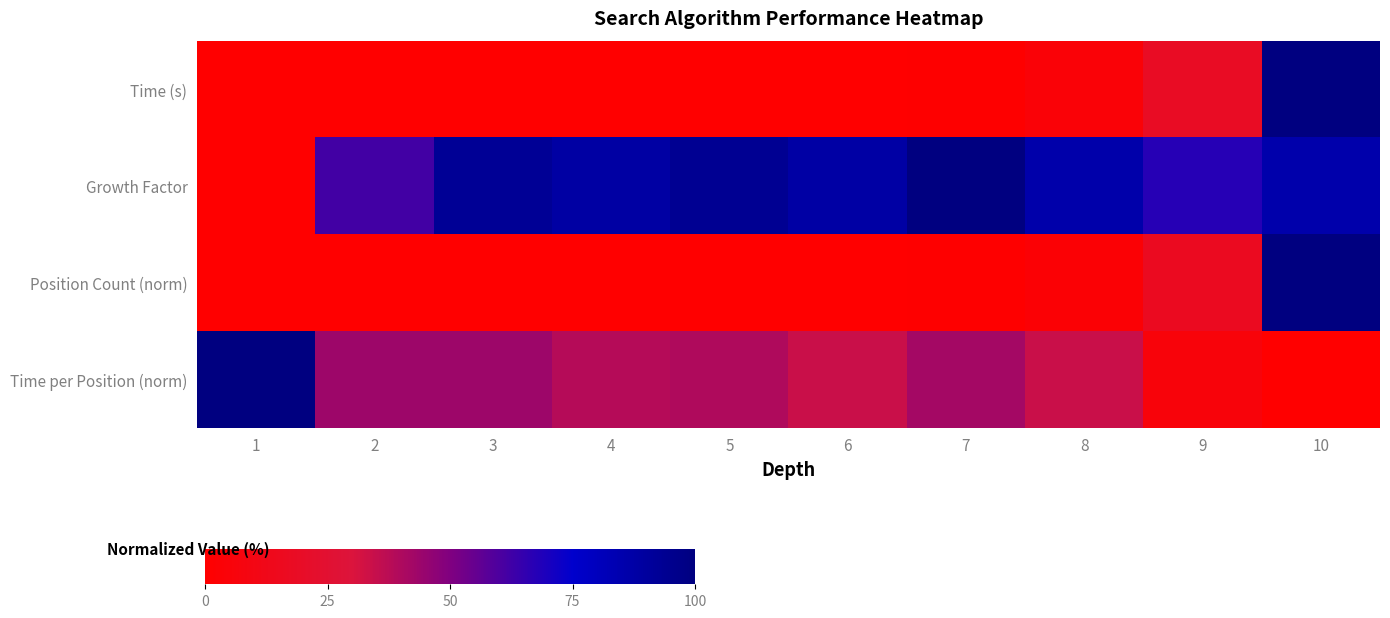

True or false: Time (s) has a value of 0.1 at 6.

True